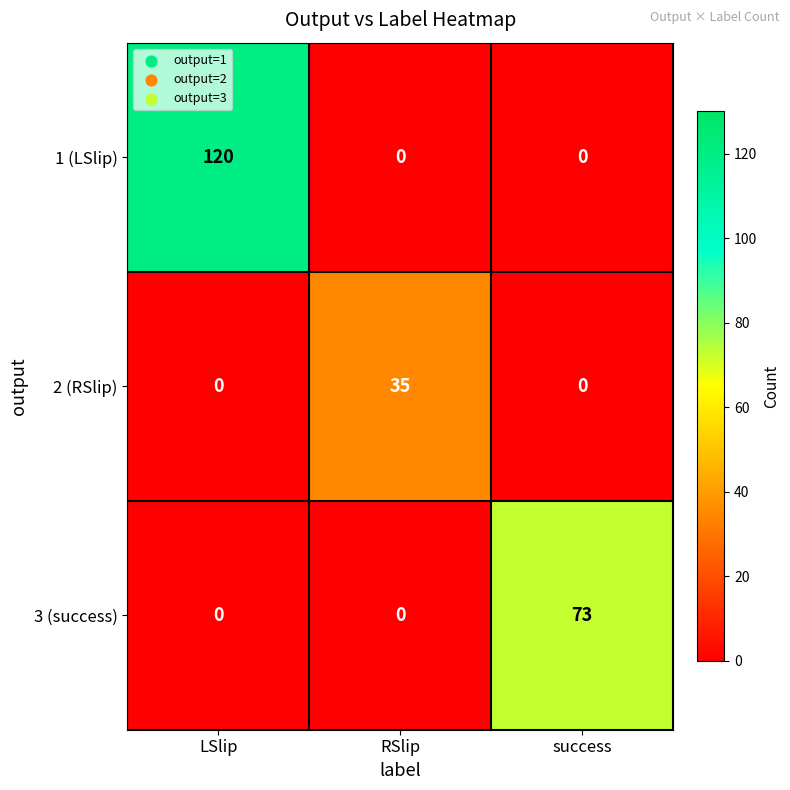

What is the total value across all series at RSlip?

35